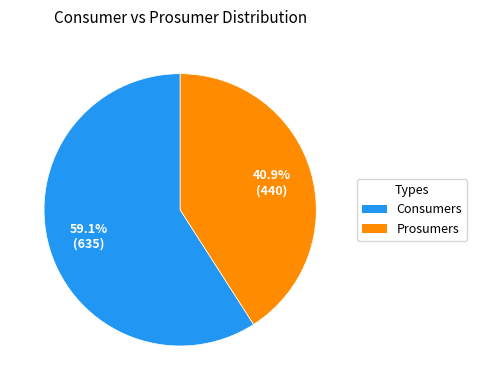

What percentage is the Prosumers slice, to the nearest percent?

41%